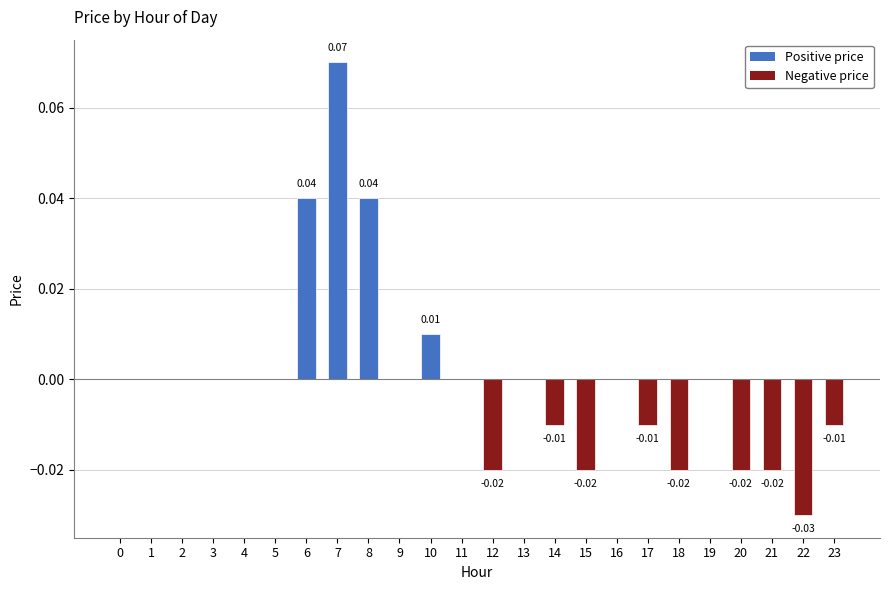

Which category has the highest value across all series?

7